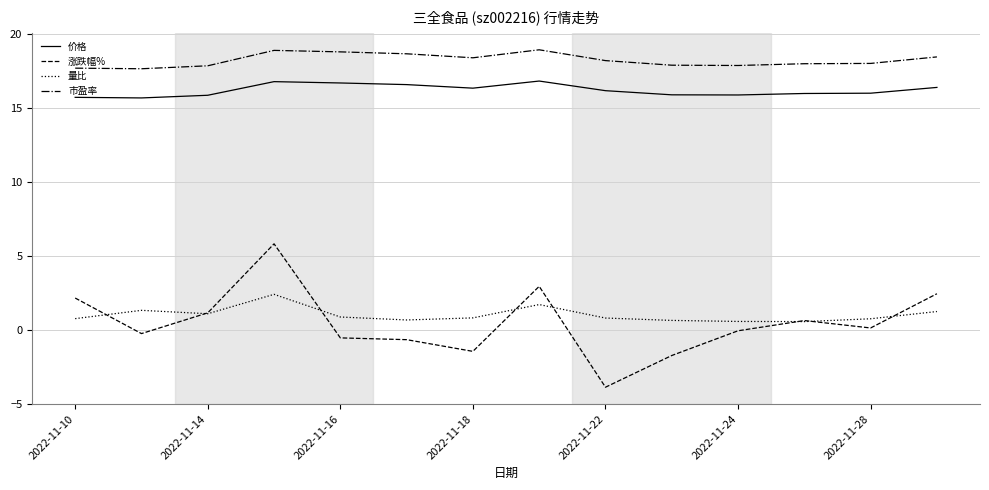

Which series has the widest spread of values?

涨跌幅%